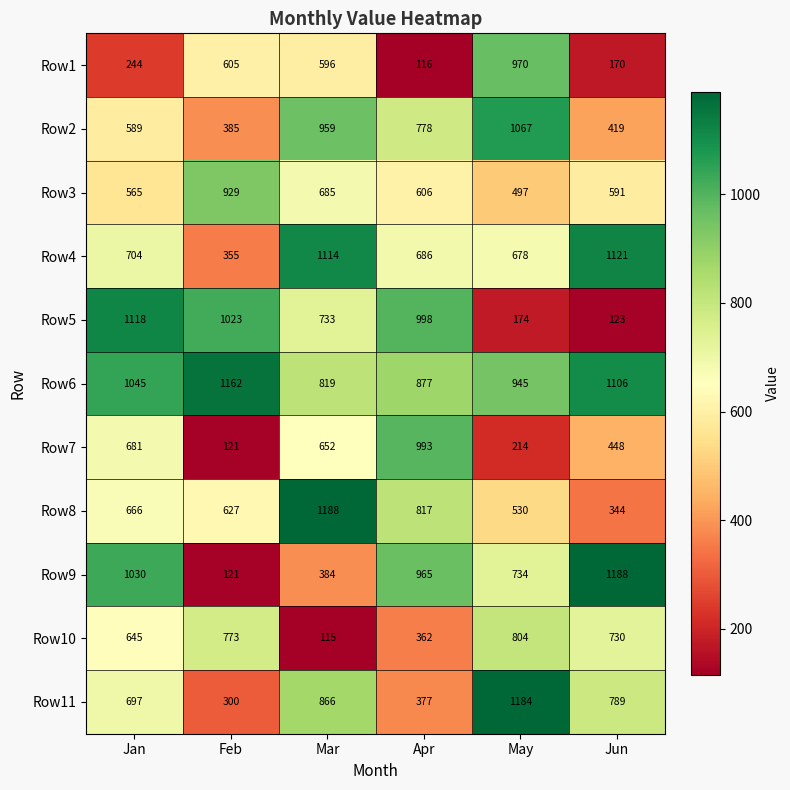

At Apr, list the series in order from largest to smallest.

Row5, Row7, Row9, Row6, Row8, Row2, Row4, Row3, Row11, Row10, Row1